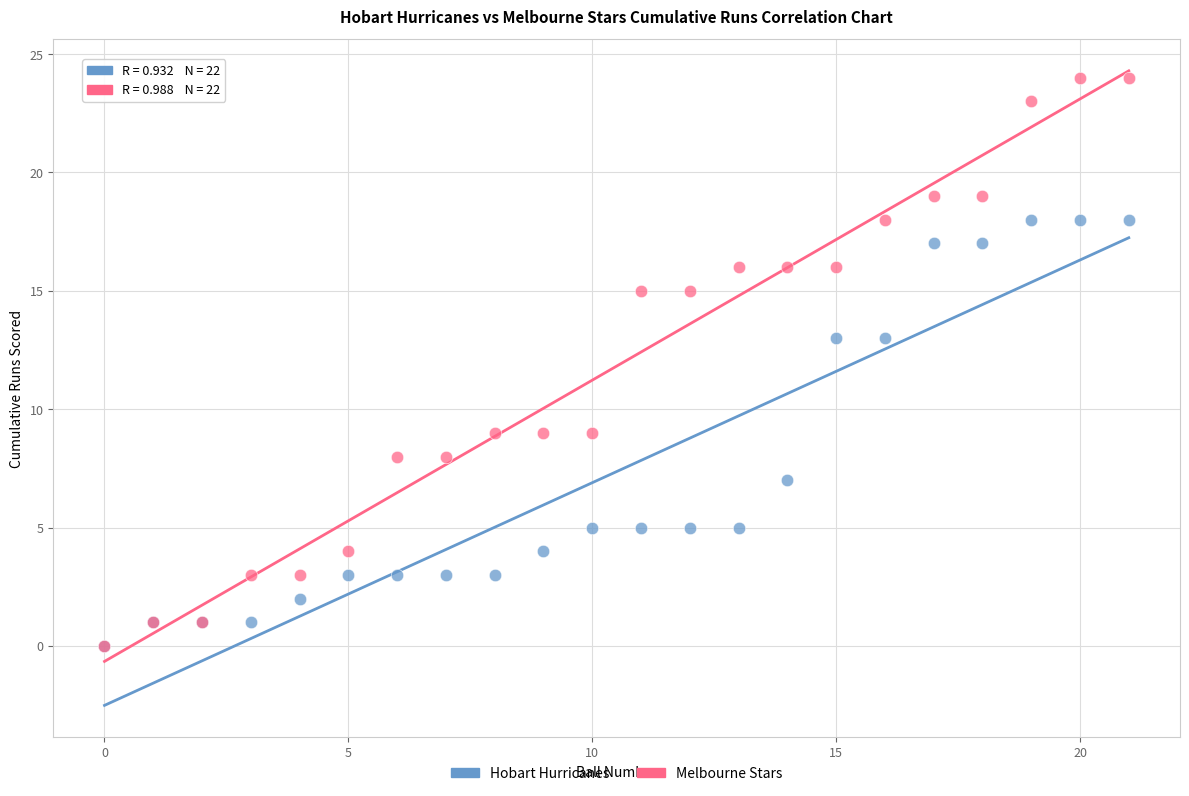

What are all the series names shown in the legend?

Hobart Hurricanes, Melbourne Stars